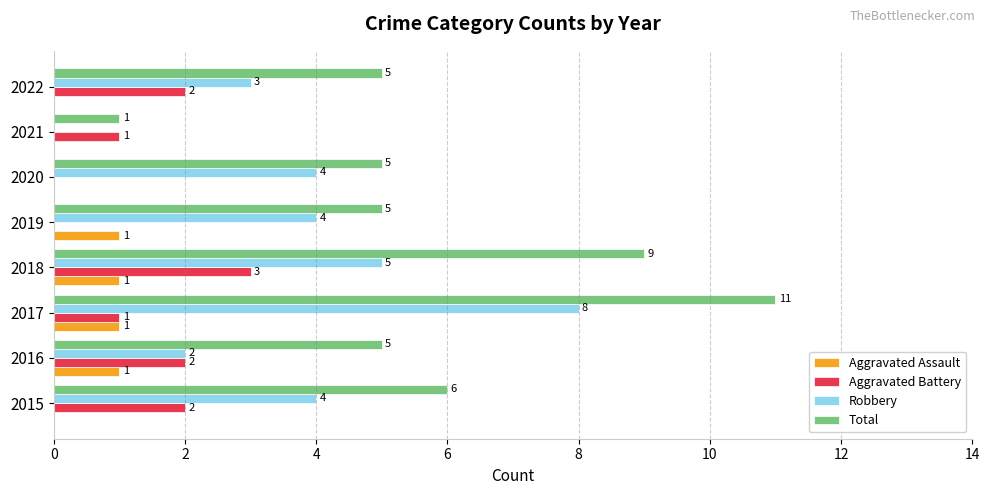

Which category has the highest value in the Total series?

2017